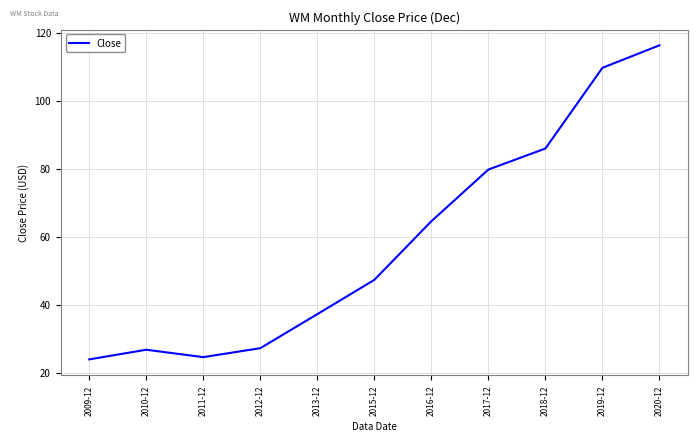

What is the difference between the maximum and minimum values?

92.3